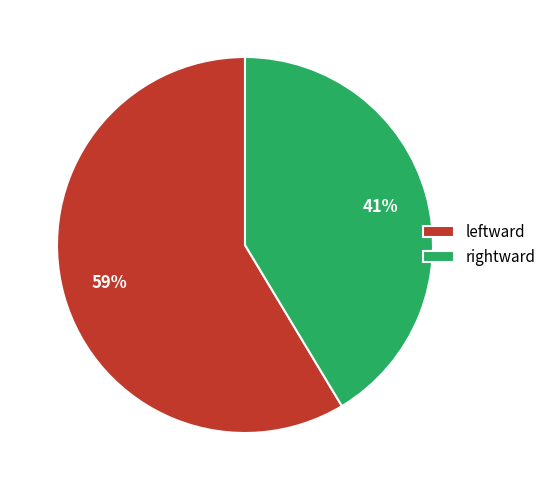

To the nearest percent, what is the combined percentage of leftward and rightward?

100%